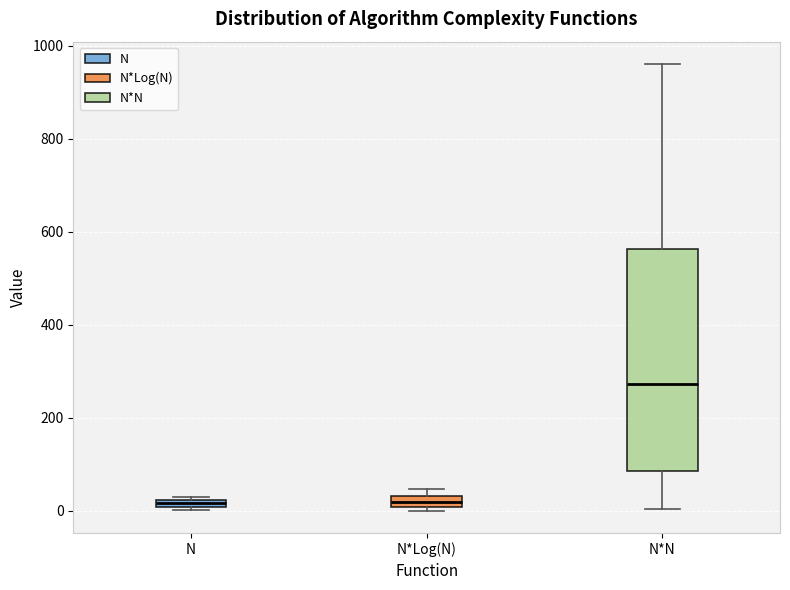

Which box's median line is the highest?

N*N